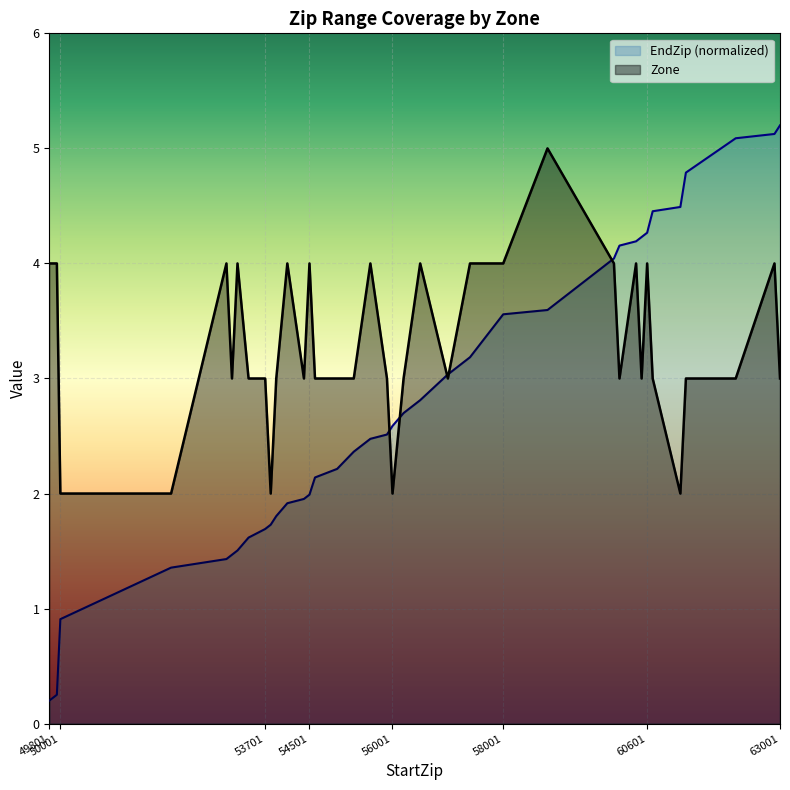

Rank the series by their average value, from highest to lowest.

Zone, EndZip (normalized)